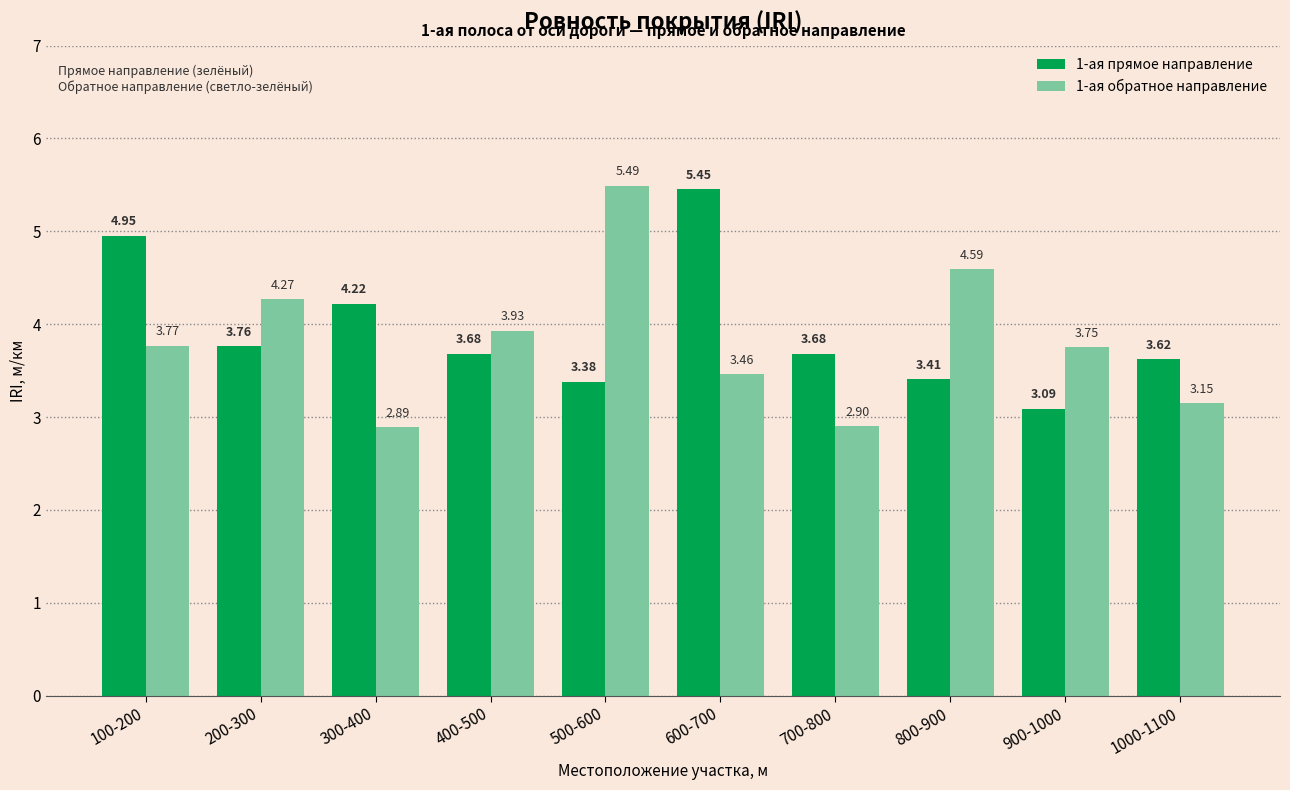

What is the sum of all 1-ая прямое направление values?

39.2